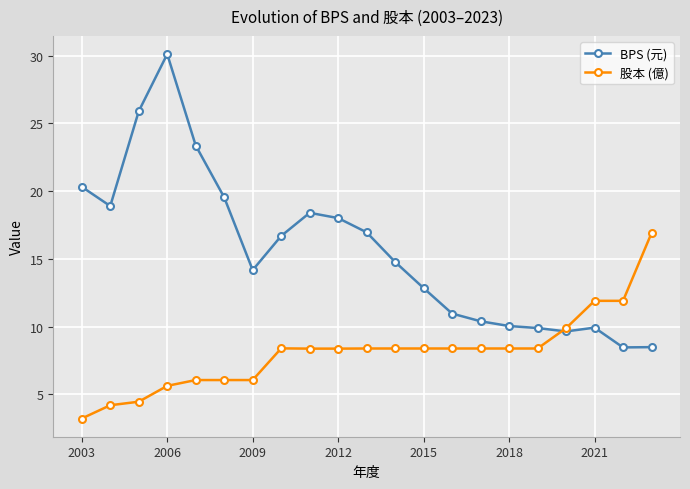

What is the value of the BPS (元) point at the 15th from the left?

10.4